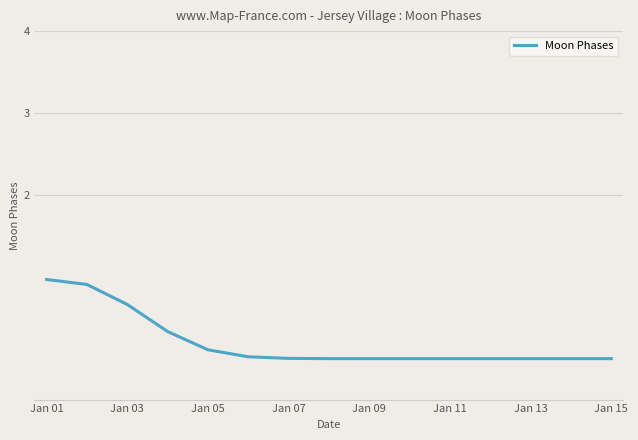

What is the maximum value shown in the chart?

1.0